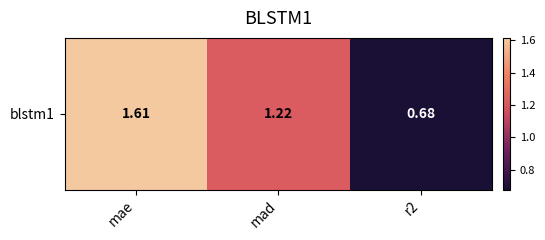

Reading right to left, list all the values displayed in this chart.

r2=0.7	mad=1.2	mae=1.6